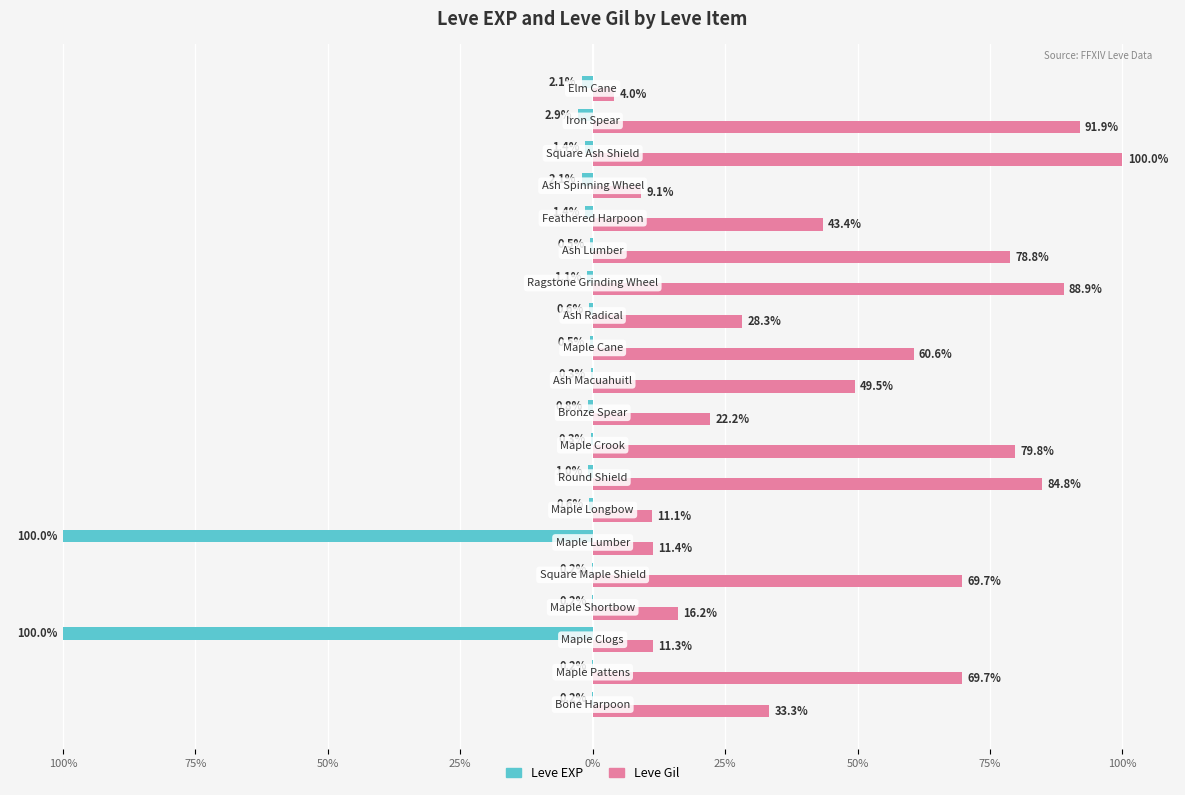

Which series has the widest spread of values?

Leve EXP